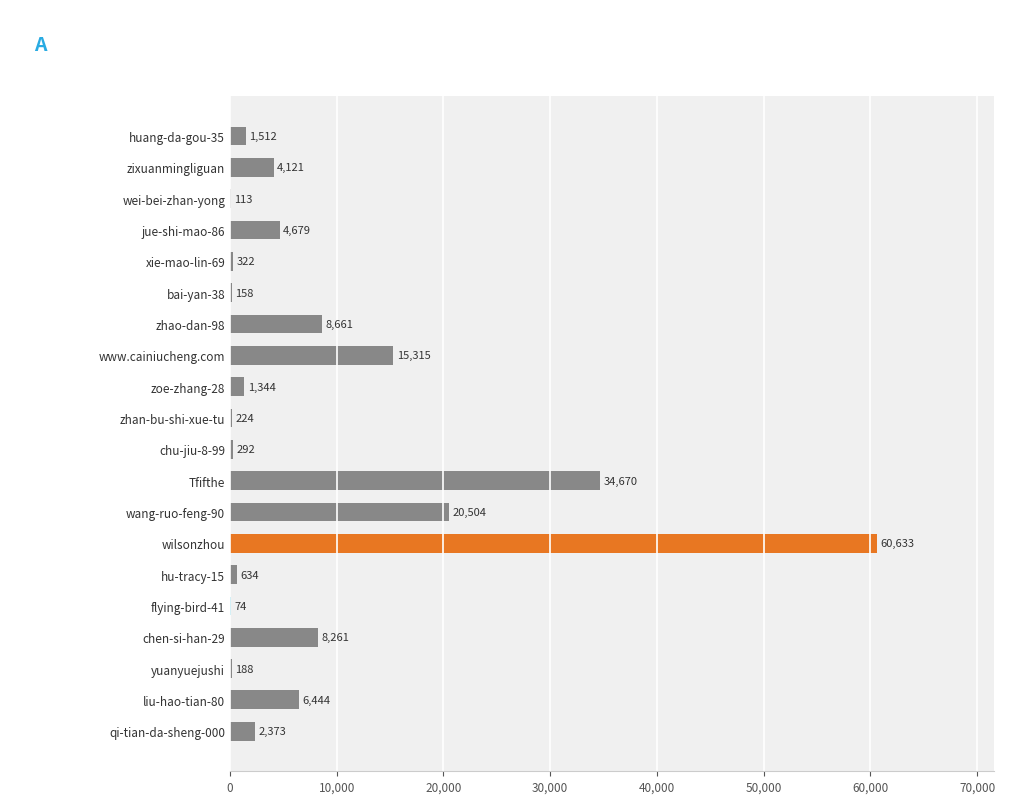

What is the change in value from liu-hao-tian-80 to zixuanmingliguan?

-2323